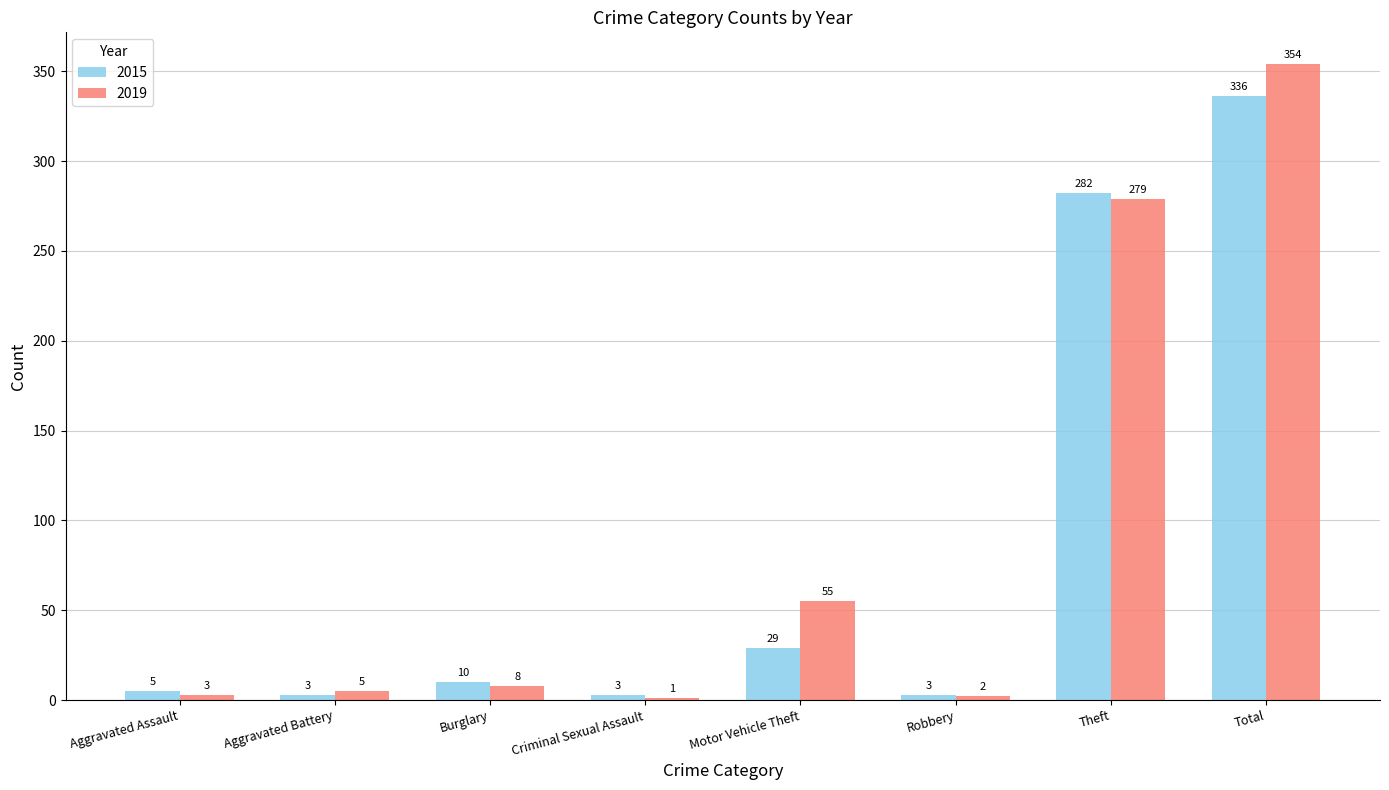

Which series has the largest total across all categories?

2019